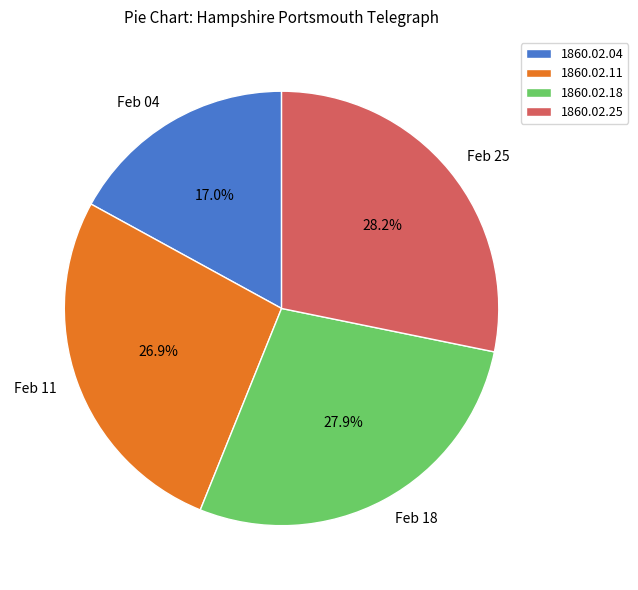

Is there any slice that represents more than half of the pie?

No